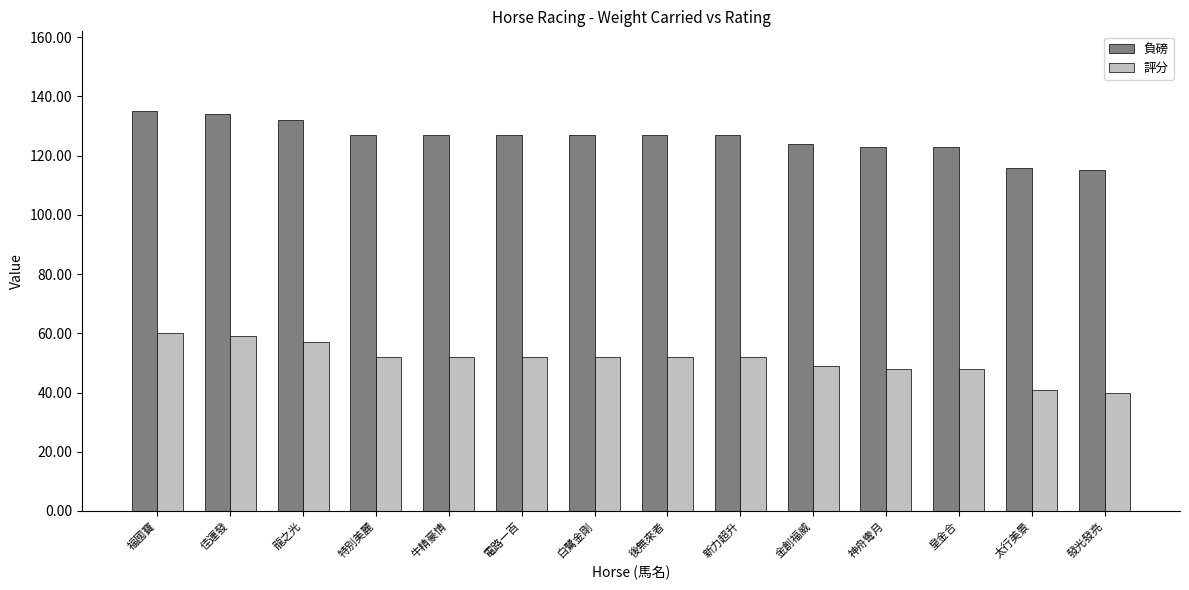

What is the label of the 2nd bar from the right?

太行美景